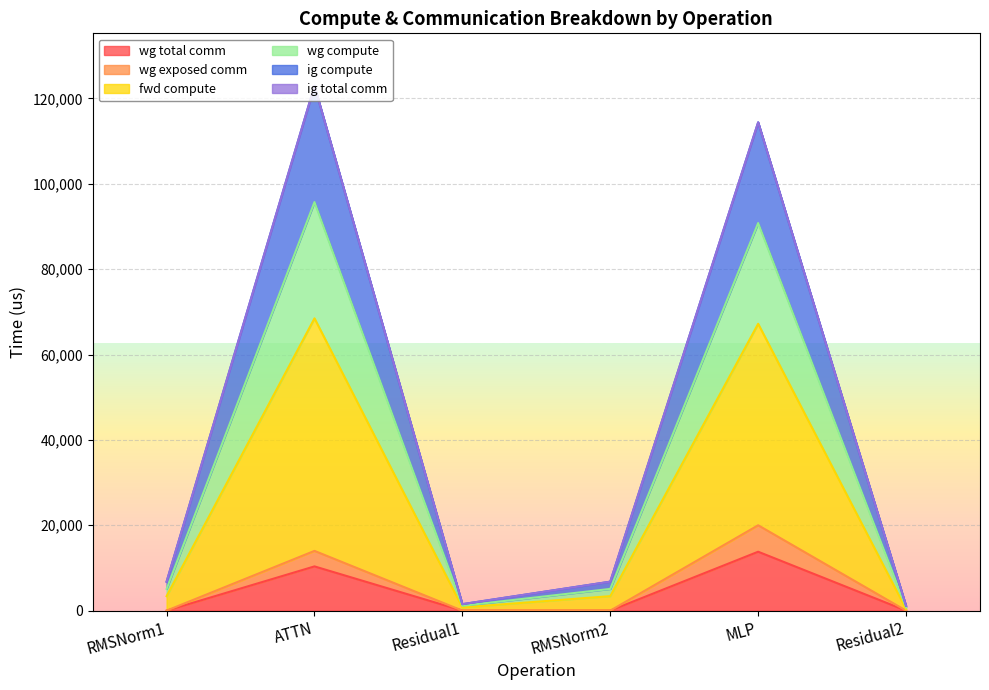

Does the chart display data point markers on the line(s)?

No